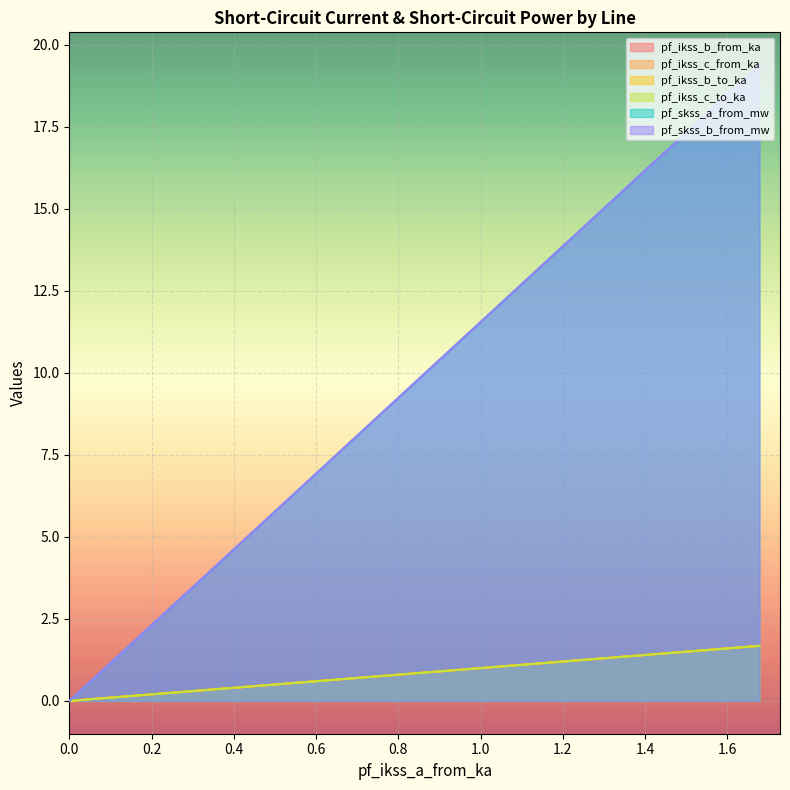

True or false: pf_ikss_c_to_ka has more than 0 interior local peaks.

False